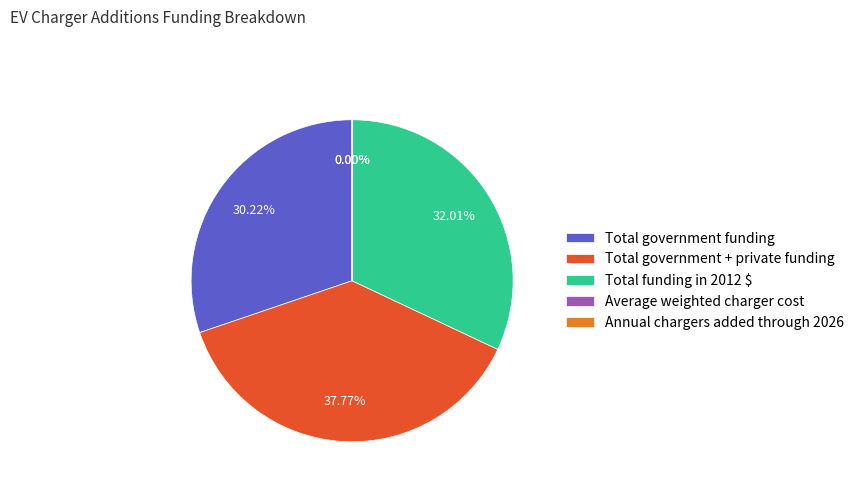

To the nearest percent, what percentage of the pie is Total funding in 2012 $?

32%